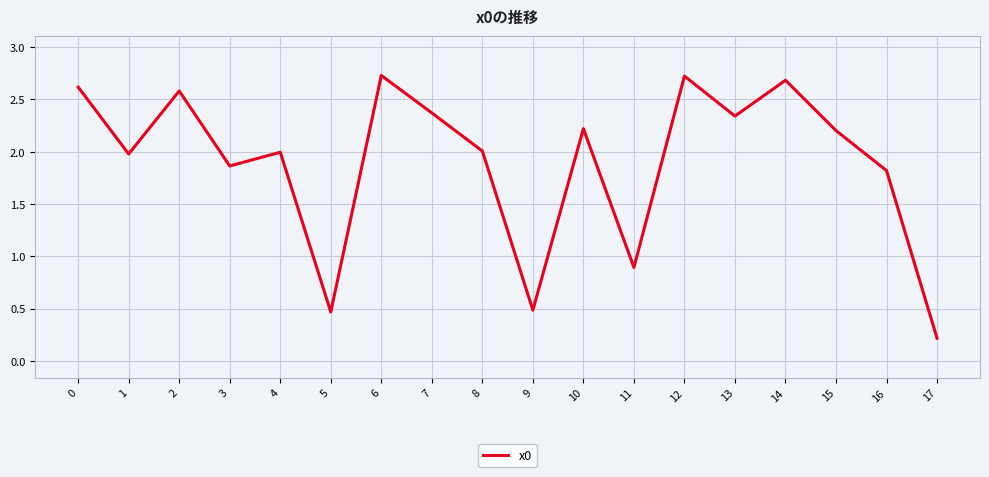

How many interior local peaks (higher than both neighbors) does the data have?

6